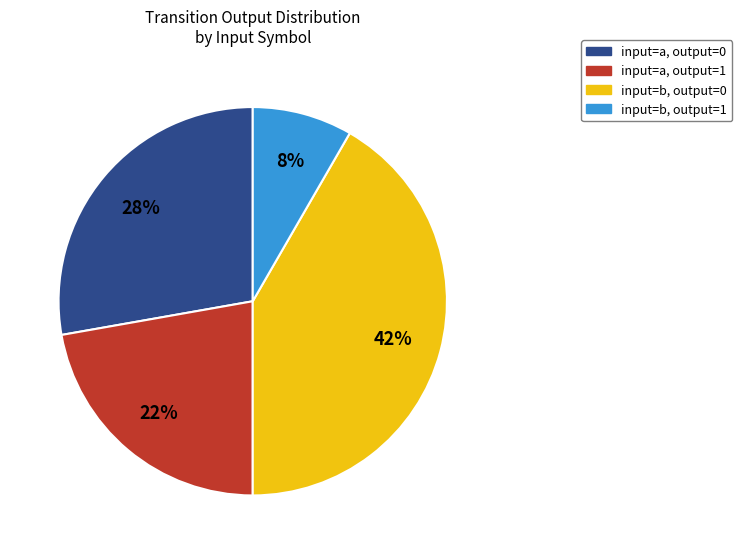

How many segments does this pie chart have?

4